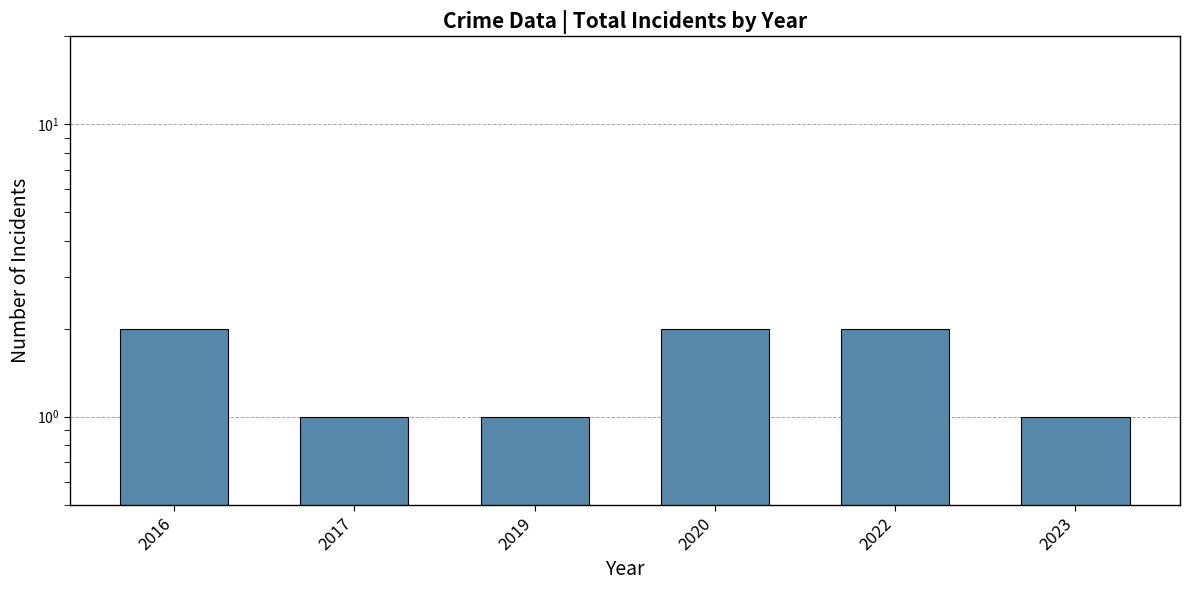

Is it true that the value at 2017 is 1?

True